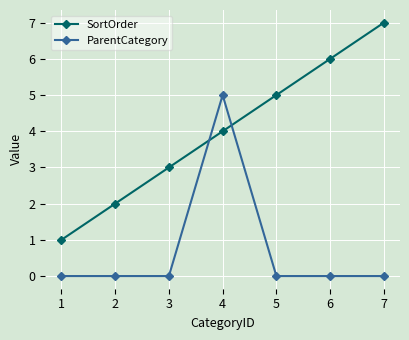

What is the sum of the ParentCategory values at 5 and 4?

5